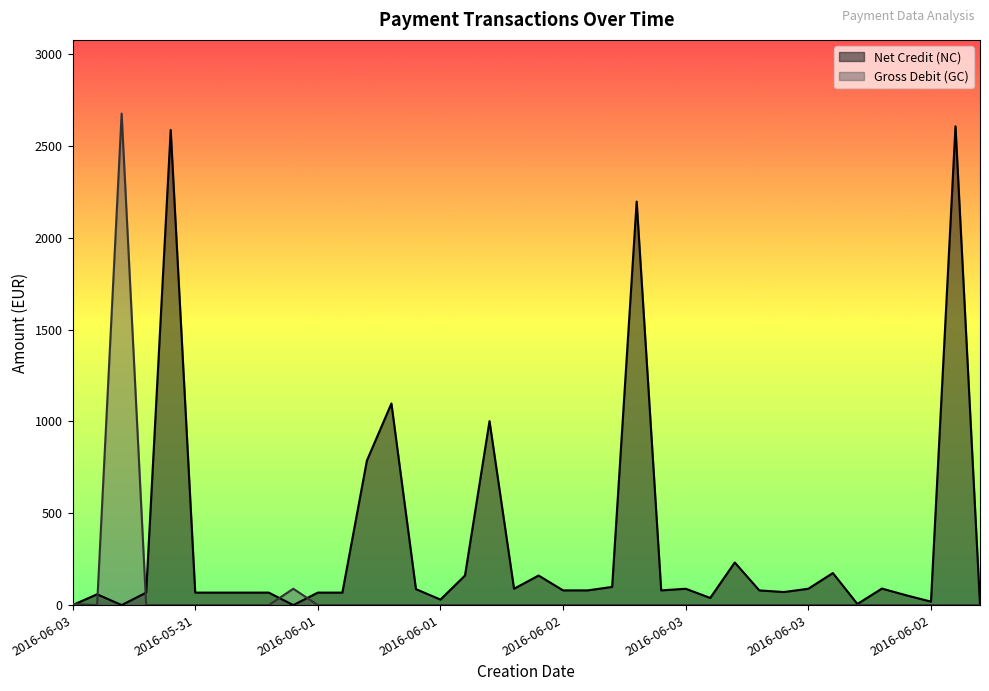

What is the difference between the maximum and minimum values in the Net Credit (NC) series?

2608.0